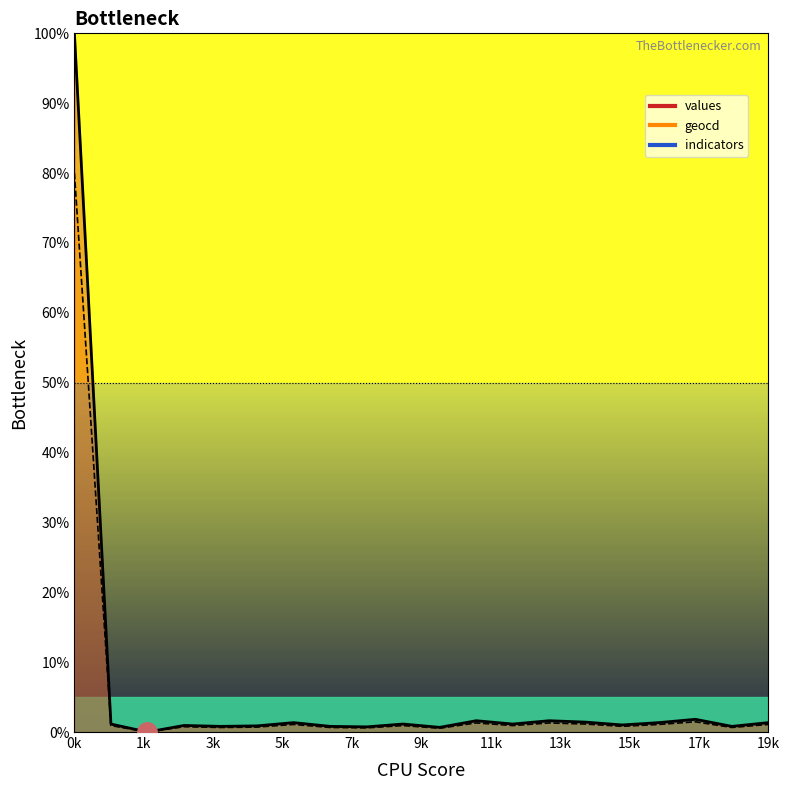

How many data points does each series have?

20